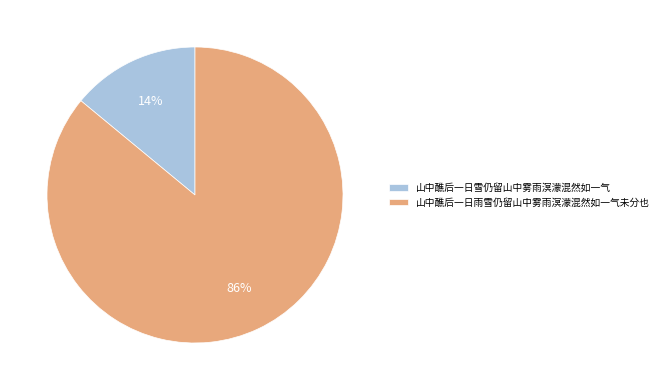

Is there a majority slice in this chart?

Yes